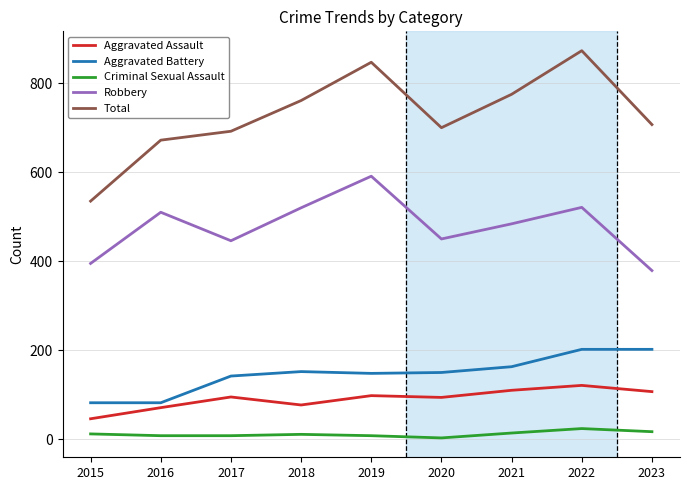

Rank the series by their maximum value, from highest to lowest.

Total, Robbery, Aggravated Battery, Aggravated Assault, Criminal Sexual Assault